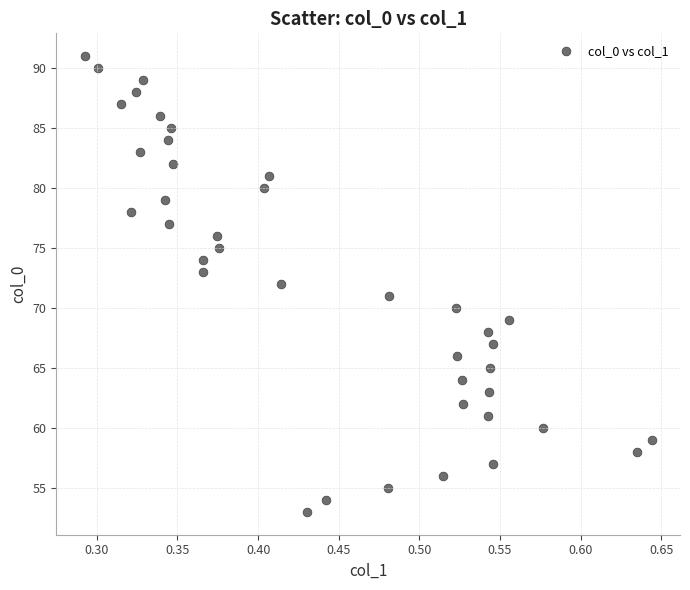

What is the range of Y values (max minus min)?

38